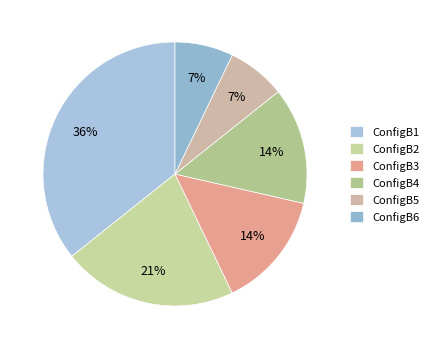

Between ConfigB2 and ConfigB4, which is larger?

ConfigB2